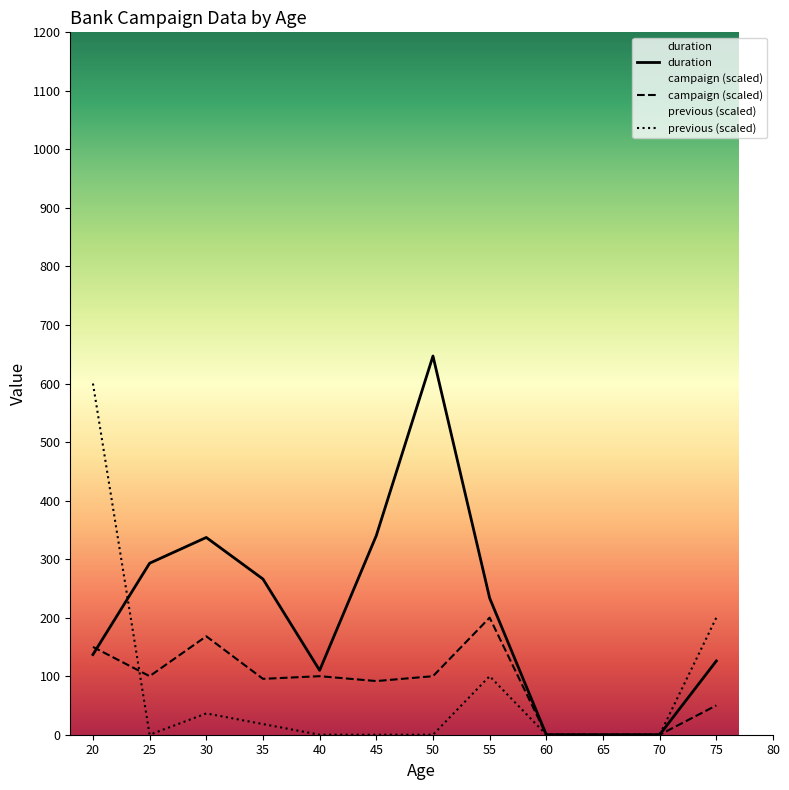

True or false: duration has a value of 405.3 at 60.

False